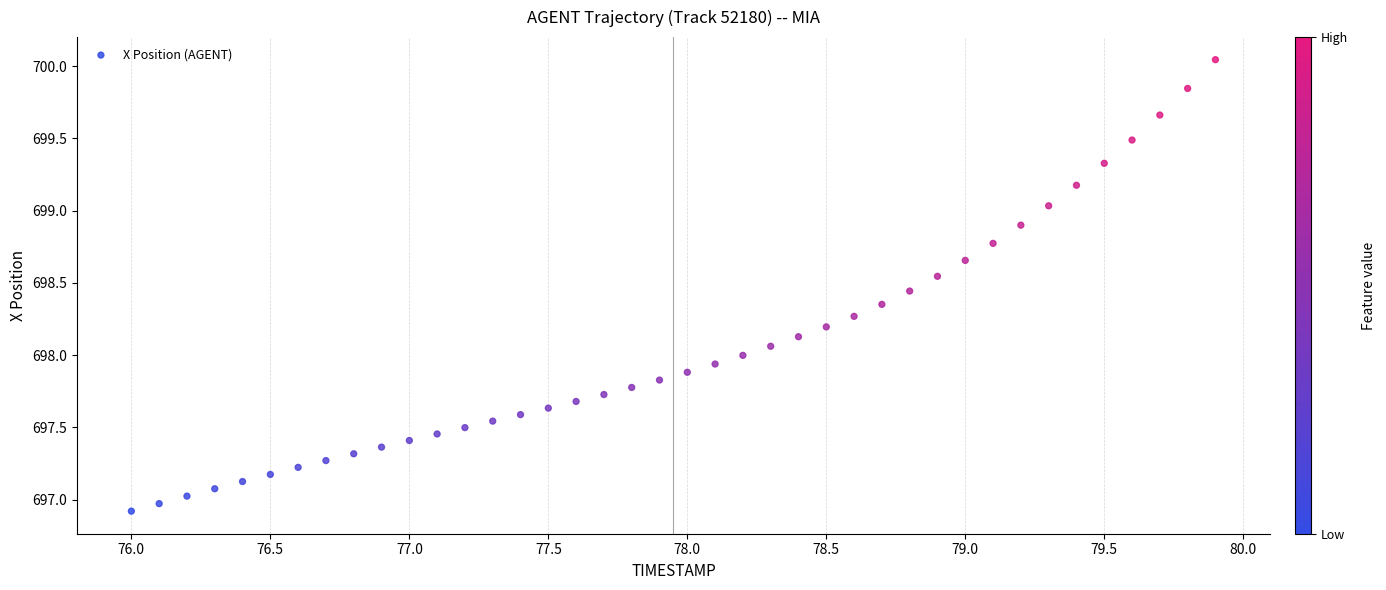

What is the range of X values (max minus min)?

3.9